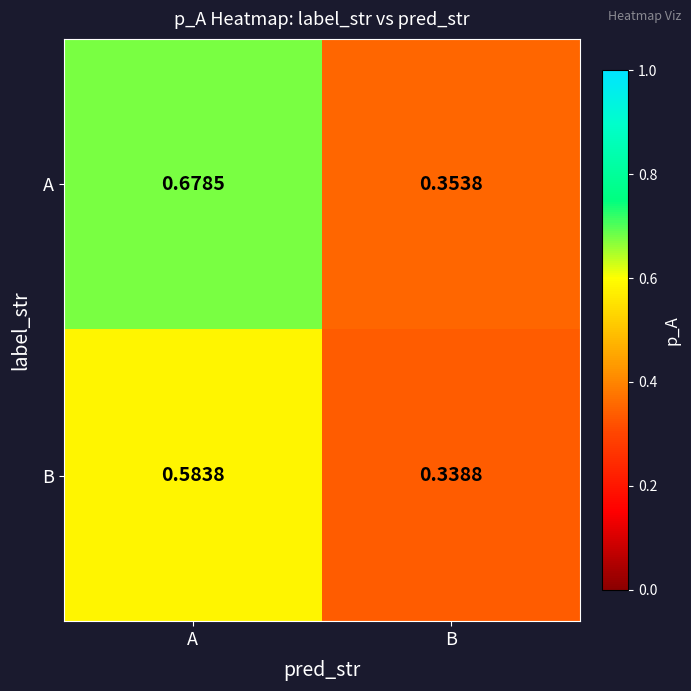

At how many categories does at least one series exceed 0?

2